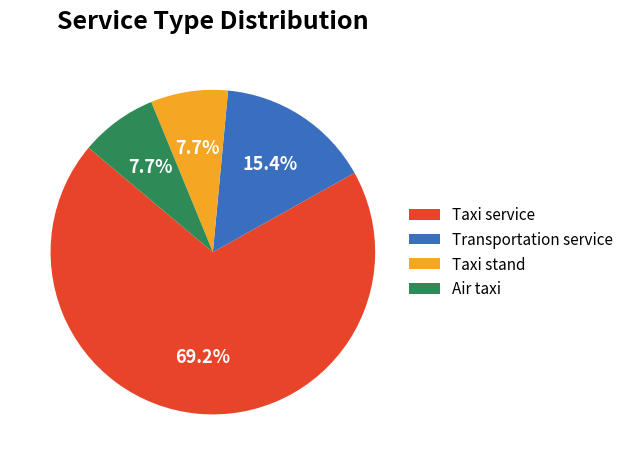

To the nearest percent, what is the difference between the largest and smallest slice percentages?

62%